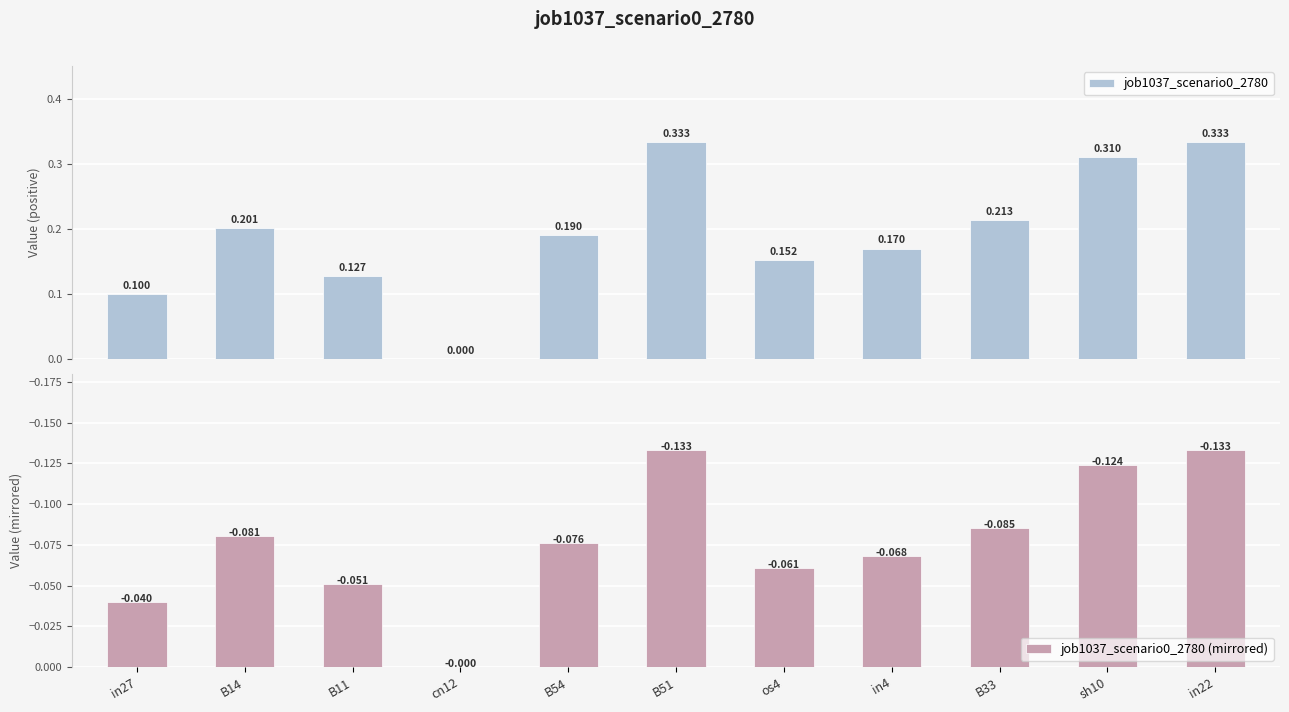

Is the value of job1037_scenario0_2780 at B54 greater than the value of job1037_scenario0_2780 (mirrored) at B51?

Yes